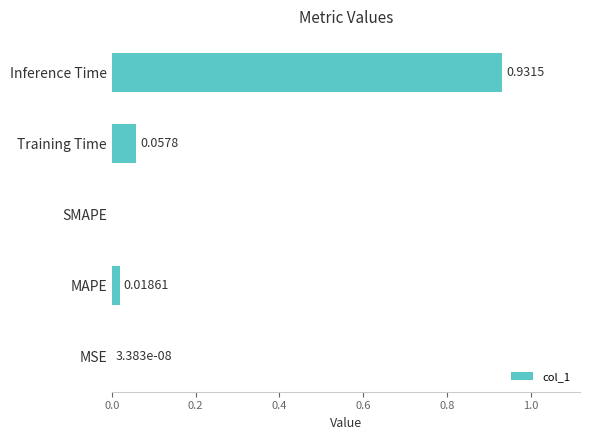

Which label corresponds to the largest value in the chart?

Inference Time